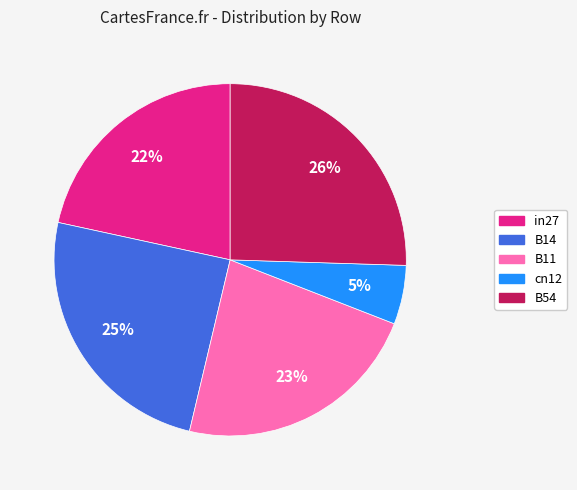

How many segments does this pie chart have?

5